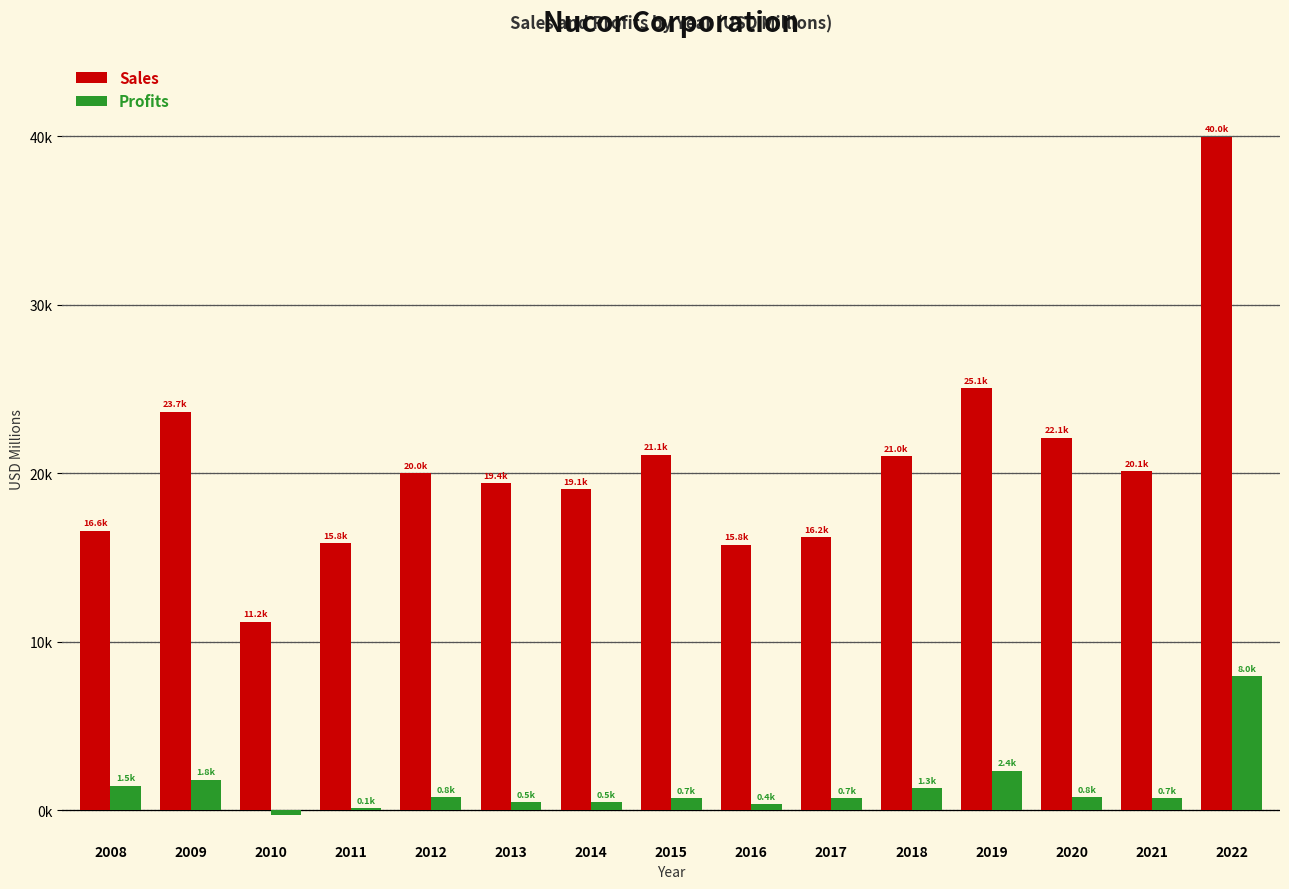

What are all the series names shown in the legend?

Sales, Profits